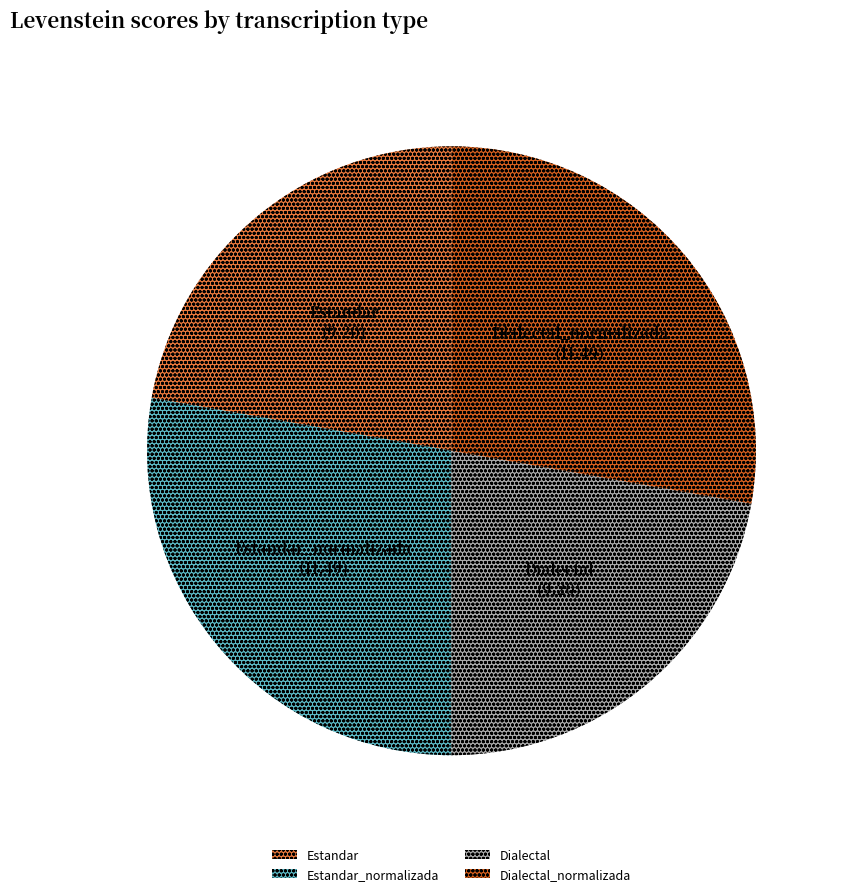

Does any single category account for the majority?

No